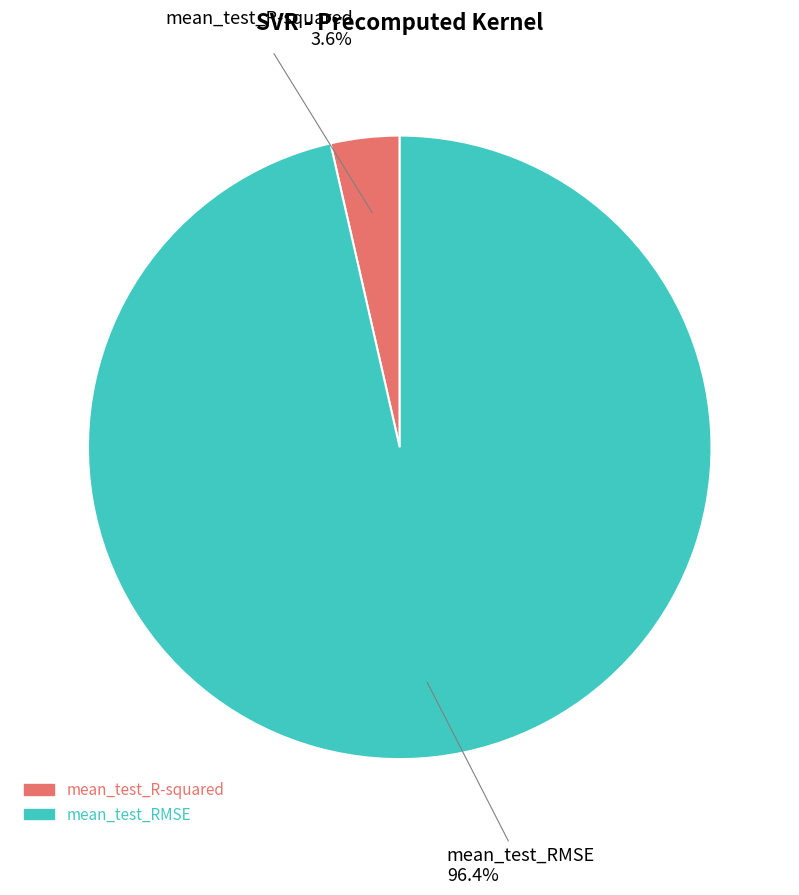

Rank the categories by value from highest to lowest.

mean_test_RMSE, mean_test_R-squared